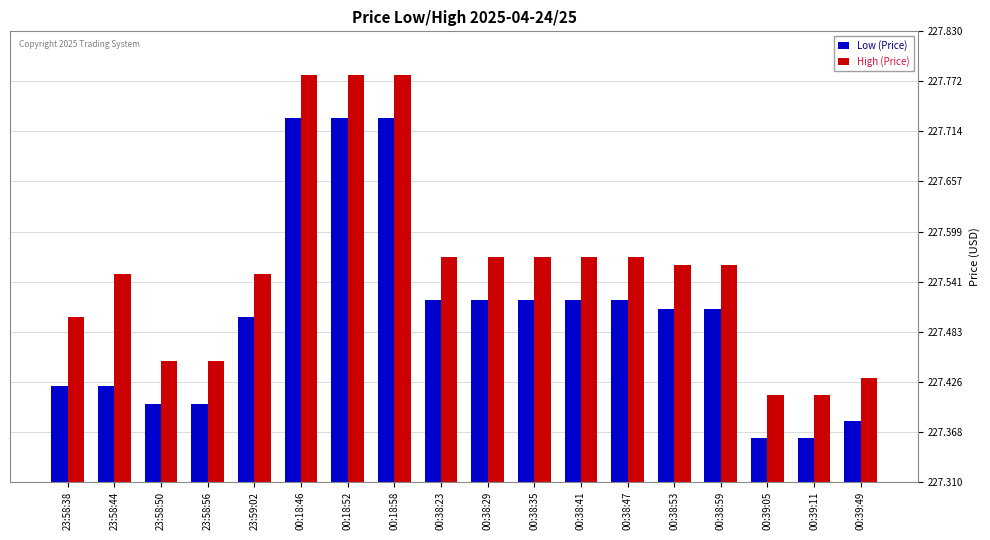

Which series changed the most between 23:58:44 and 23:59:02?

Low (Price)